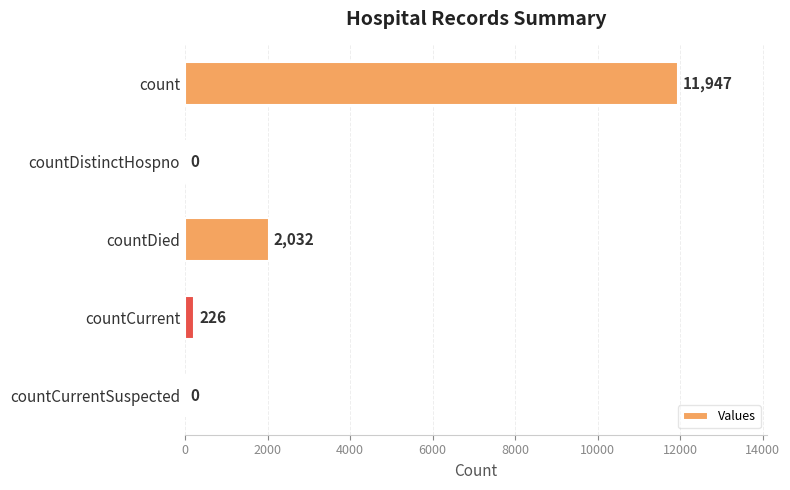

Reading bottom to top, transcribe all the data shown in this chart.

countCurrentSuspected=0	countCurrent=226	countDied=2032	countDistinctHospno=0	count=11947